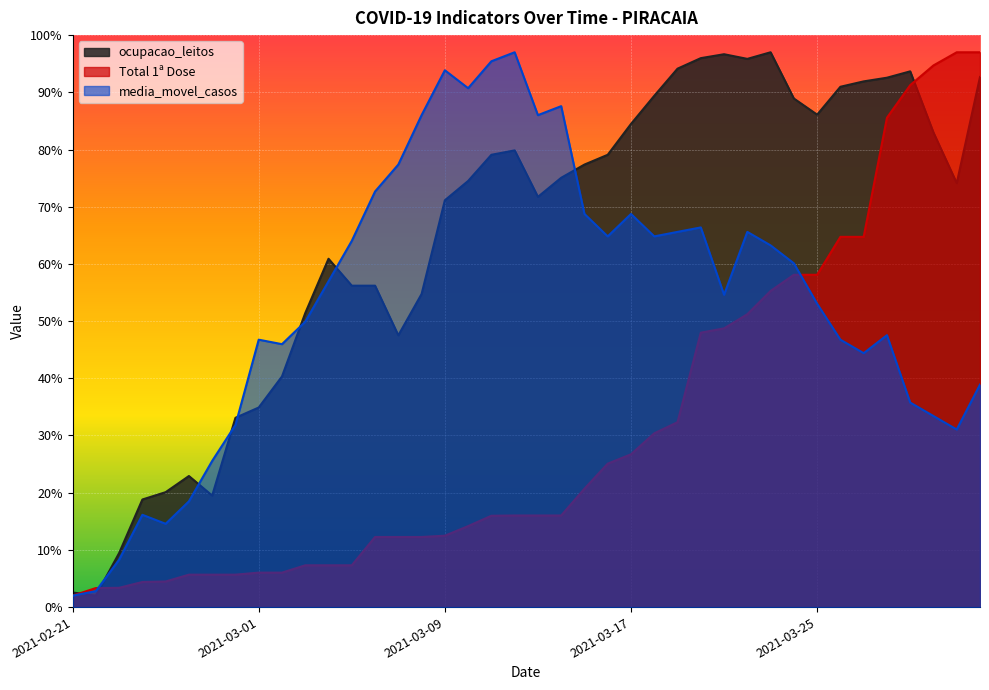

Which series changed the most between 2021-03-15 and 2021-03-18?

ocupacao_leitos